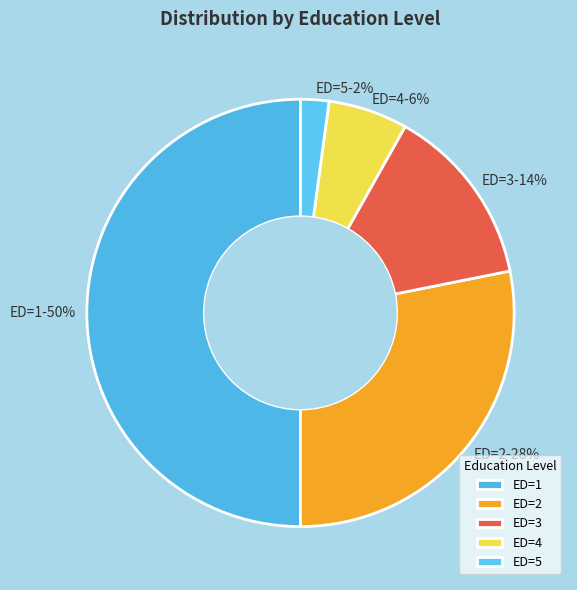

Count the number of slices in the pie.

5